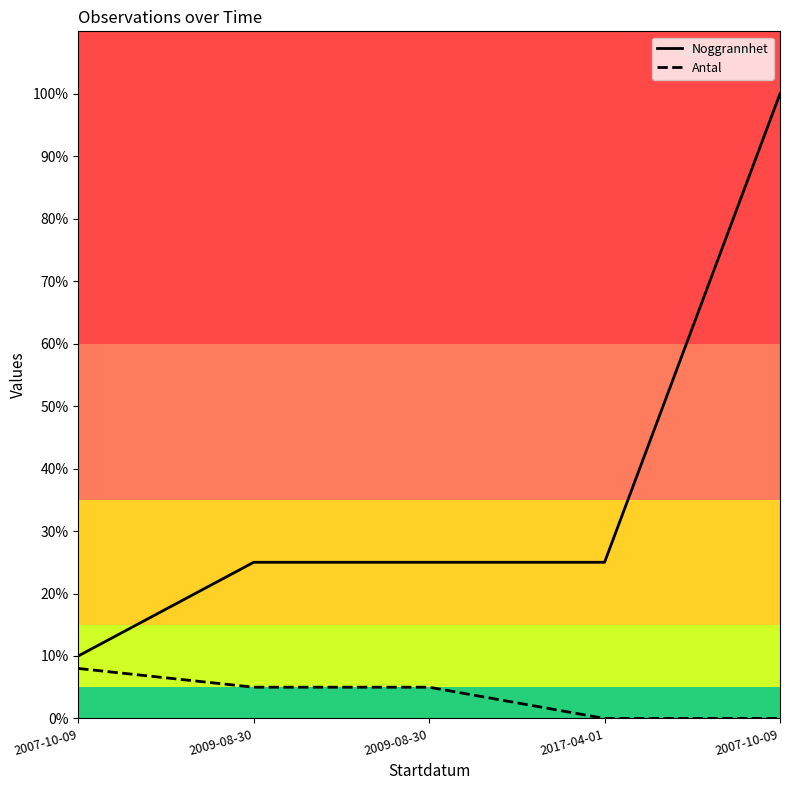

Is it true that Antal equals 8 at 2007-10-09?

True